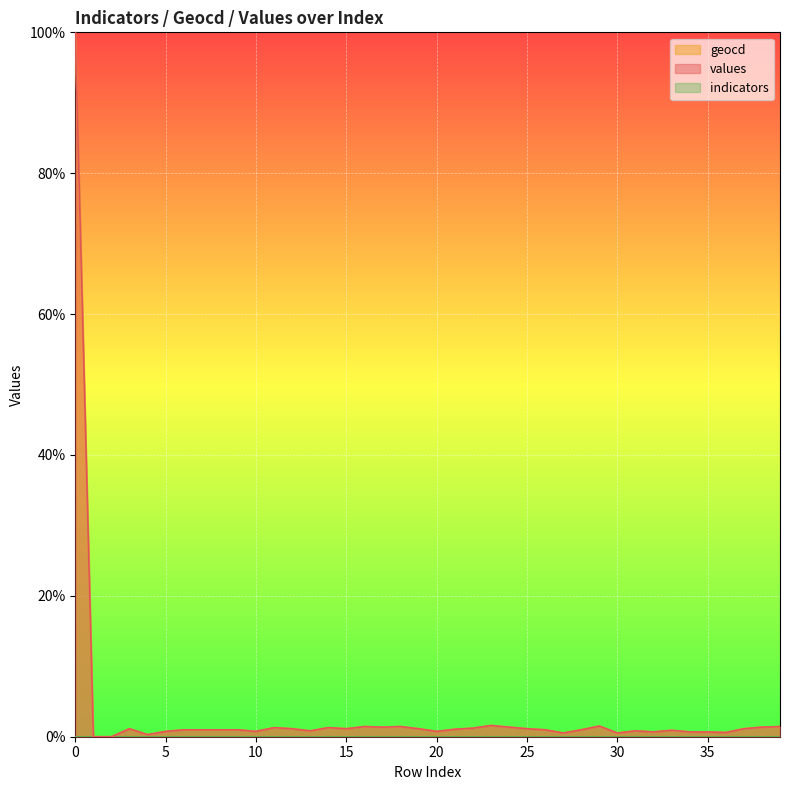

Between 11 and 35, which is larger?

11